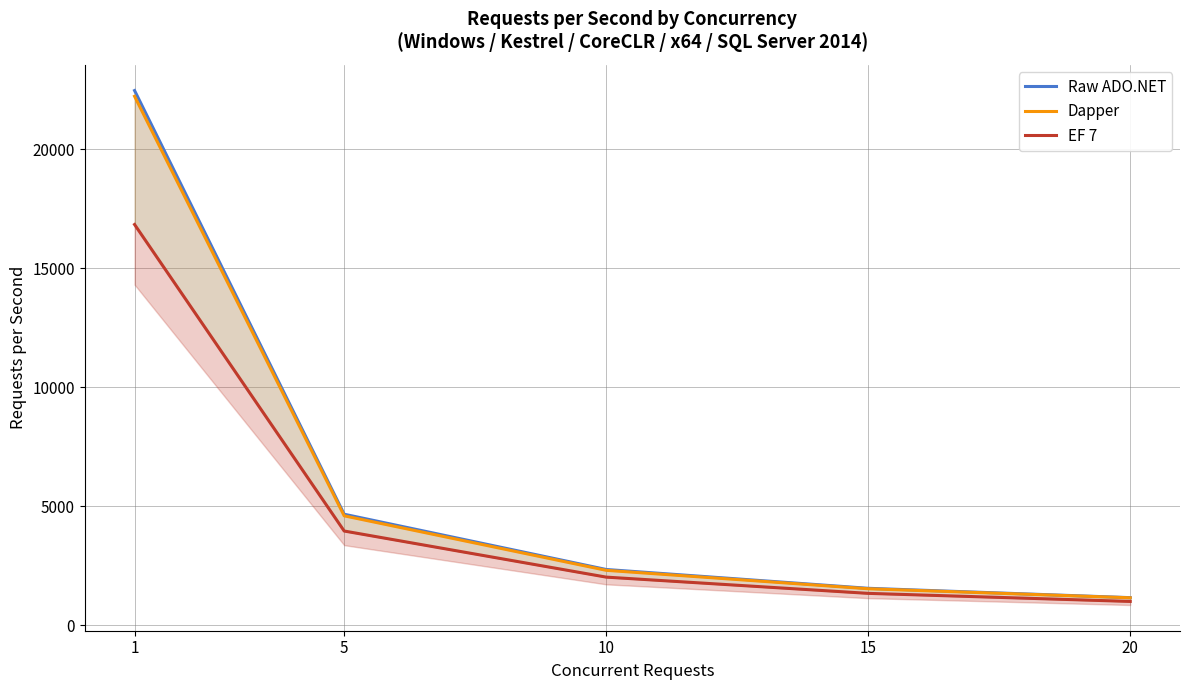

True or false: Raw ADO.NET and Dapper cross at least once.

False